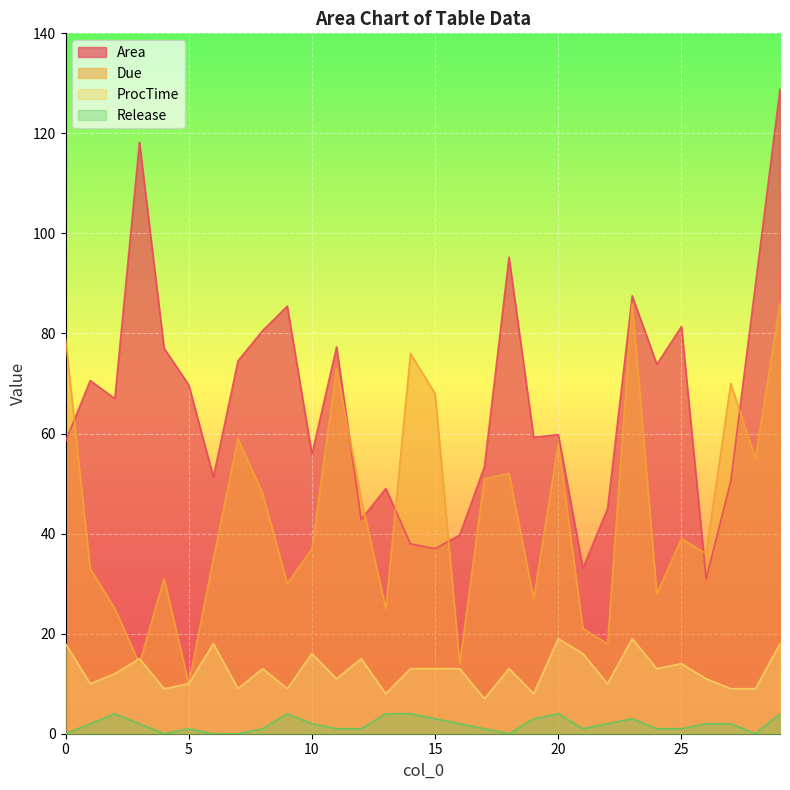

Reading left to right, list all the values displayed in this chart.

Area: 21=33.1	26=31.0	22=45.0	6=51.3	0=58.5	10=55.8	20=59.8	27=50.5	2=67.0	5=69.7	1=70.6	4=77.1	11=77.3	7=74.5	17=53.4	8=80.6	15=37.0	16=39.7	9=85.5	19=59.3	13=49.0	24=73.8	3=118.2	25=81.4	23=87.5	14=38.0	18=95.3	12=42.8	28=89.7	29=128.9
Due: 21=21.0	26=36.0	22=18.0	6=35.0	0=79.0	10=37.0	20=58.0	27=70.0	2=25.0	5=10.0	1=33.0	4=31.0	11=73.0	7=59.0	17=51.0	8=48.0	15=68.0	16=14.0	9=30.0	19=27.0	13=25.0	24=28.0	3=14.0	25=39.0	23=86.0	14=76.0	18=52.0	12=47.0	28=55.0	29=86.0
ProcTime: 21=16.0	26=11.0	22=10.0	6=18.0	0=18.0	10=16.0	20=19.0	27=9.0	2=12.0	5=10.0	1=10.0	4=9.0	11=11.0	7=9.0	17=7.0	8=13.0	15=13.0	16=13.0	9=9.0	19=8.0	13=8.0	24=13.0	3=15.0	25=14.0	23=19.0	14=13.0	18=13.0	12=15.0	28=9.0	29=18.0
Release: 21=1.0	26=2.0	22=2.0	6=0.0	0=0.0	10=2.0	20=4.0	27=2.0	2=4.0	5=1.0	1=2.0	4=0.0	11=1.0	7=0.0	17=1.0	8=1.0	15=3.0	16=2.0	9=4.0	19=3.0	13=4.0	24=1.0	3=2.0	25=1.0	23=3.0	14=4.0	18=0.0	12=1.0	28=0.0	29=4.0